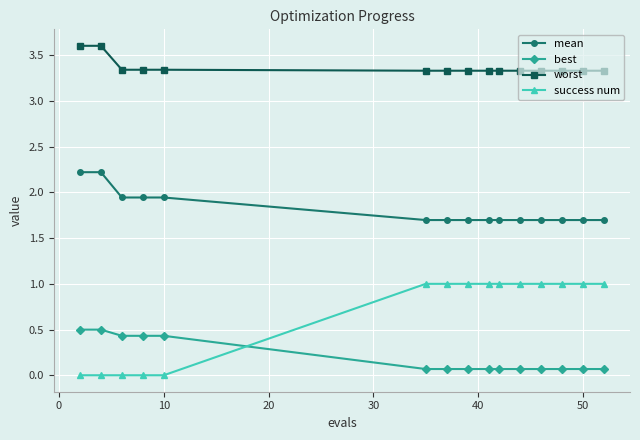

Which series has the largest range (max minus min)?

success num